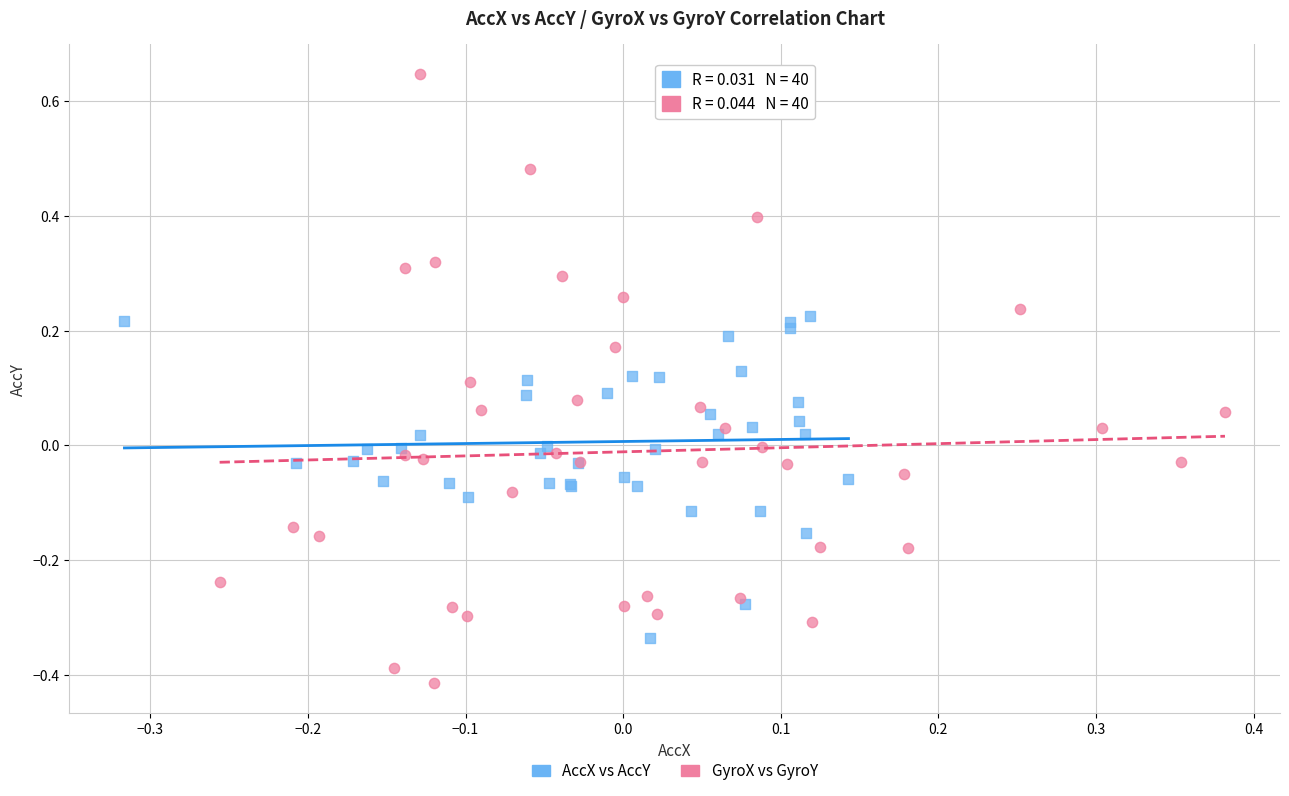

Which series contains the lowest Y value?

GyroX vs GyroY